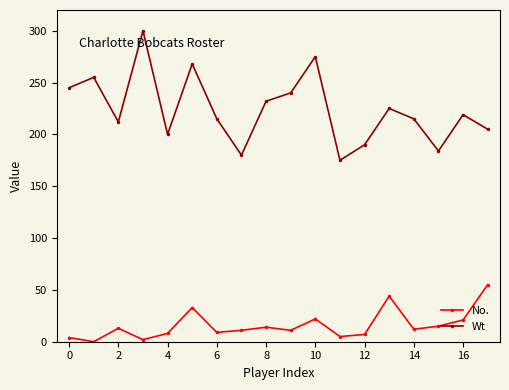

List the series in order of their overall mean, highest first.

Wt, No.